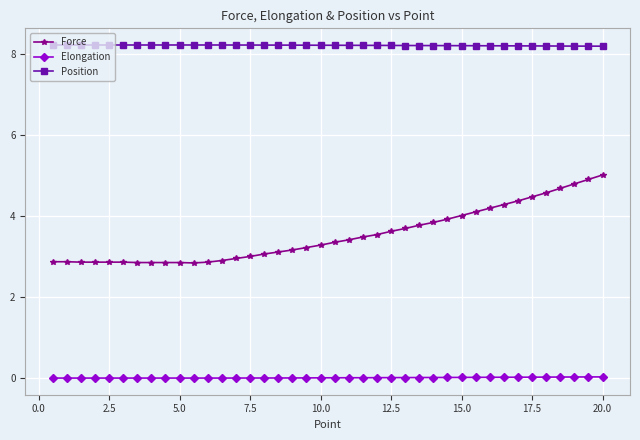

What is the minimum value for Force?

2.8